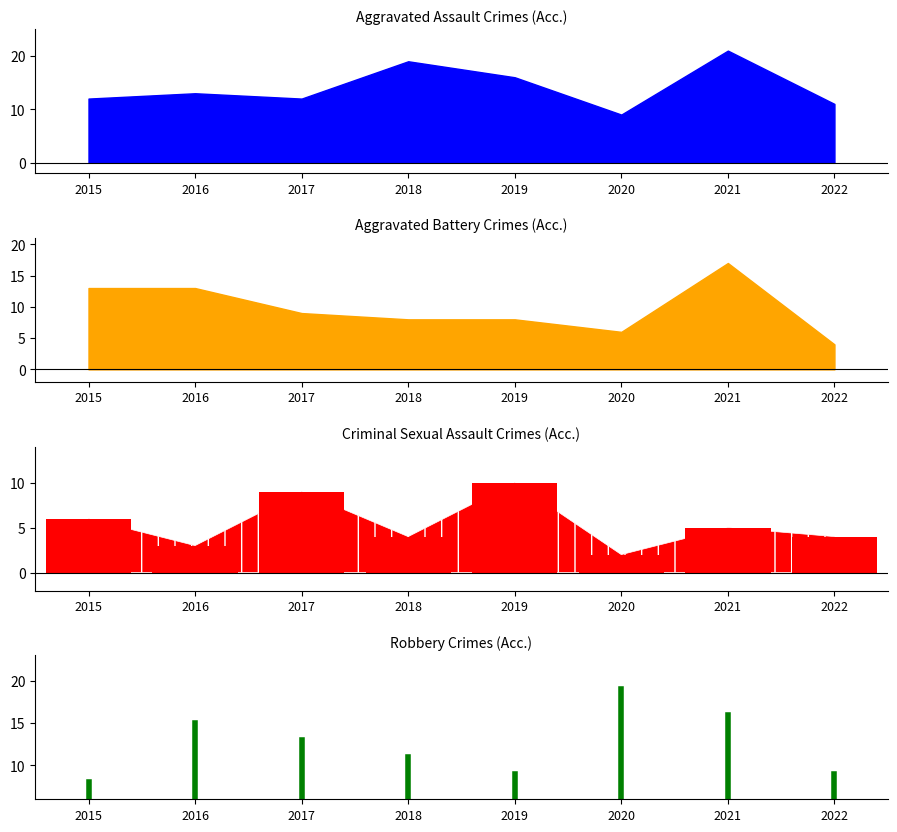

Which series contains the lowest Y value?

Criminal Sexual Assault